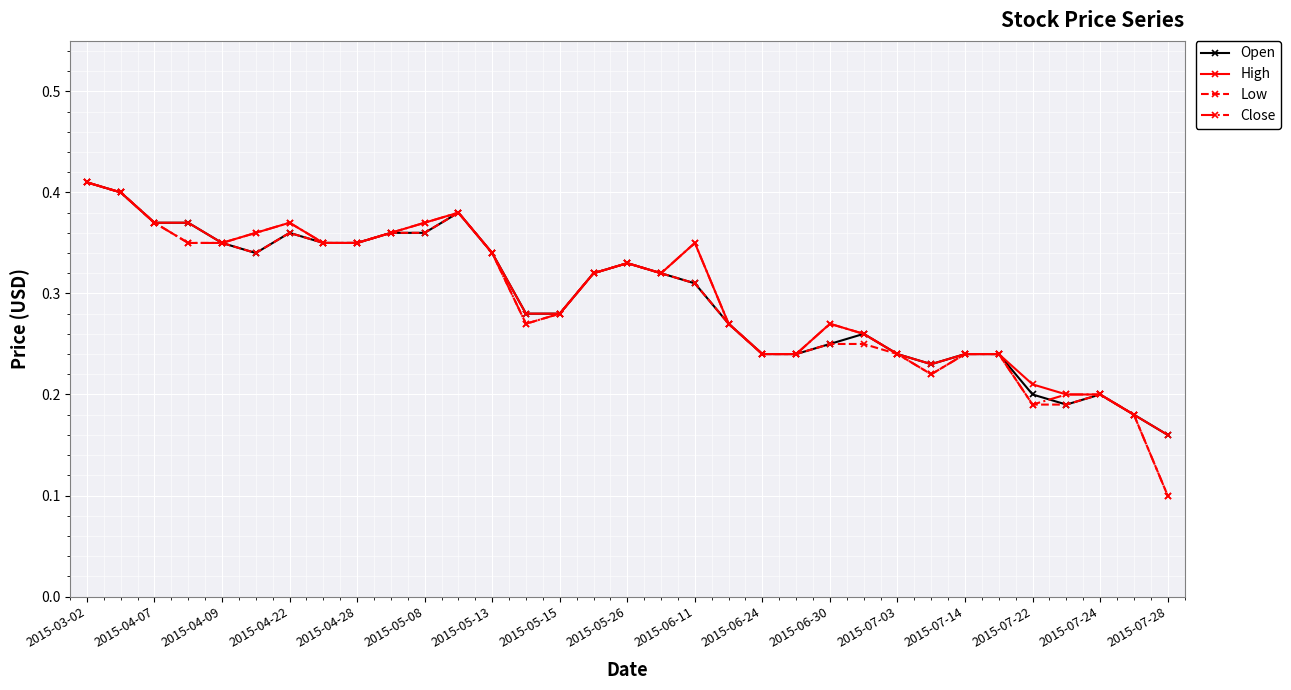

At how many categories does at least one series exceed 0?

33